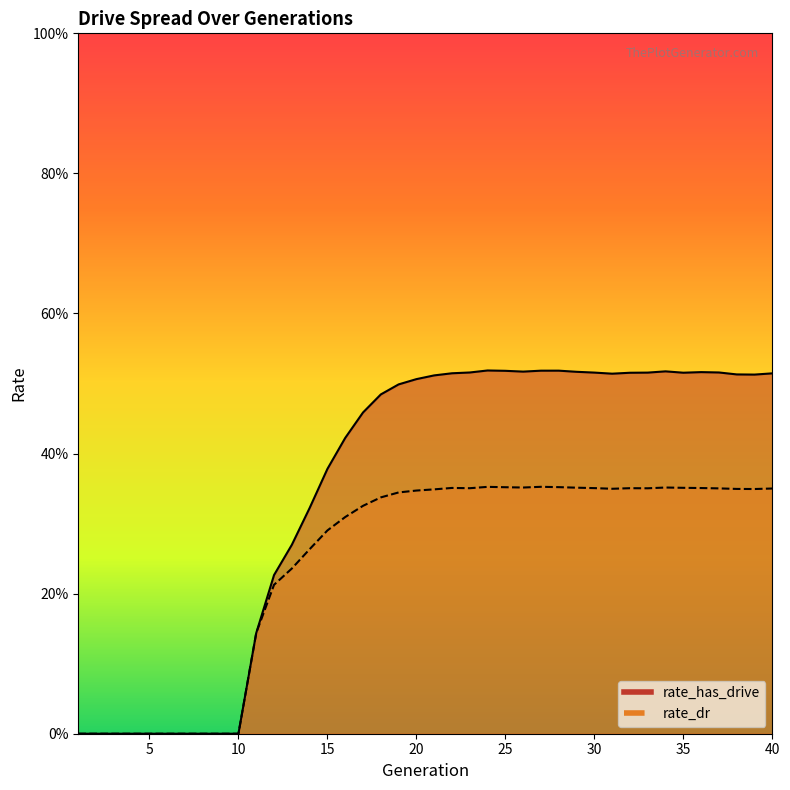

True or false: rate_has_drive and rate_dr intersect in this chart.

False